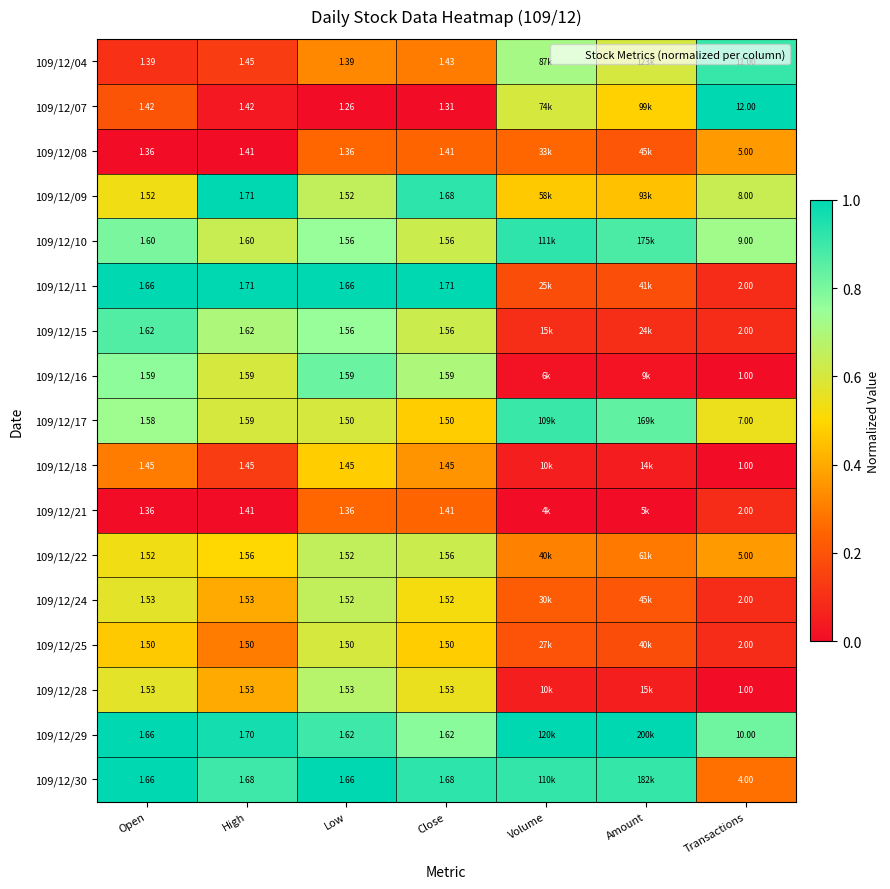

Which label corresponds to the largest value in the chart?

Transactions